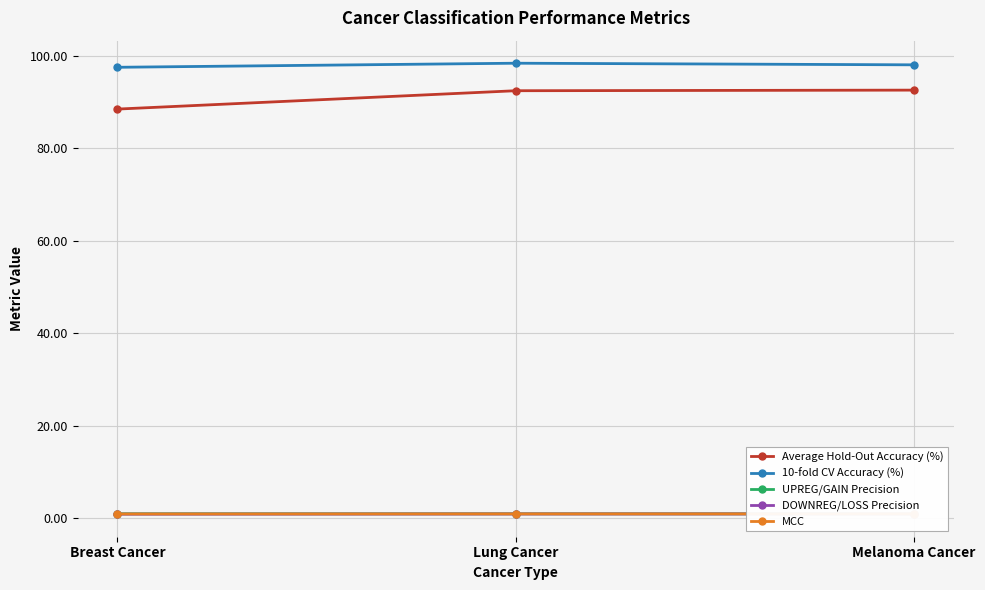

What position from the right is Melanoma Cancer?

1